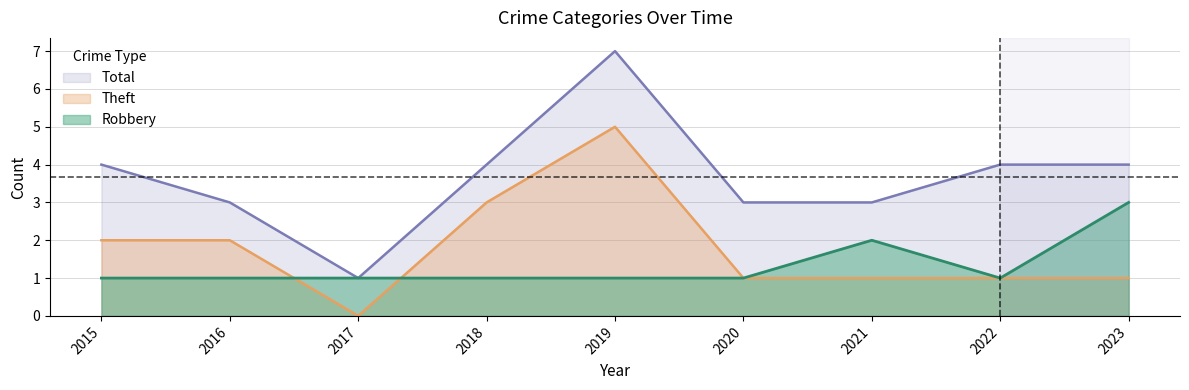

True or false: Robbery has more than 0 interior local peaks.

True